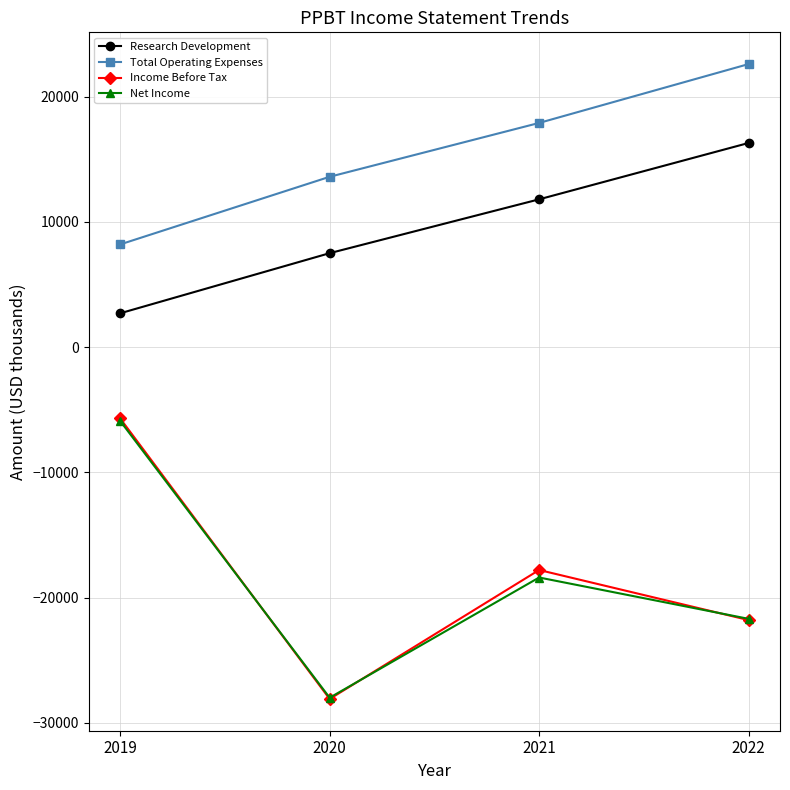

Reading right to left, list all the values displayed in this chart.

Research Development: 2022=16300	2021=11800	2020=7500	2019=2700
Total Operating Expenses: 2022=22600	2021=17900	2020=13600	2019=8200
Income Before Tax: 2022=-21800	2021=-17800	2020=-28100	2019=-5700
Net Income: 2022=-21700	2021=-18400	2020=-28000	2019=-5900